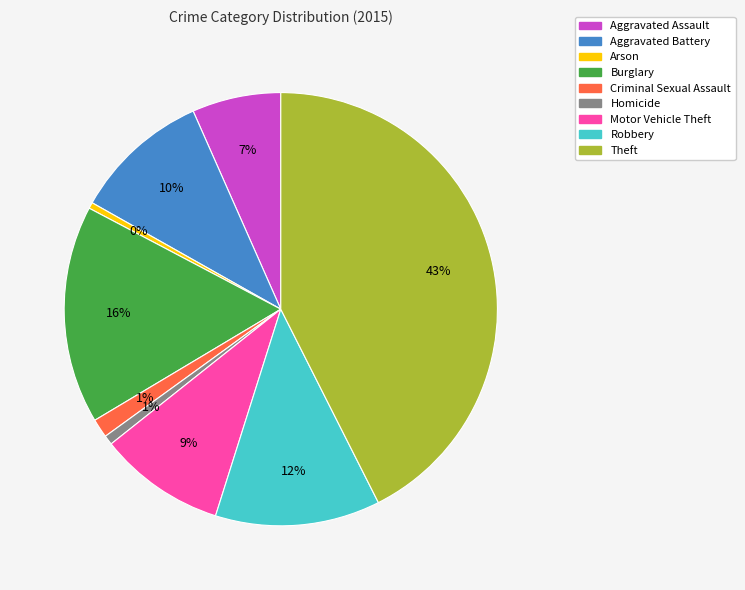

How many segments does this pie chart have?

9